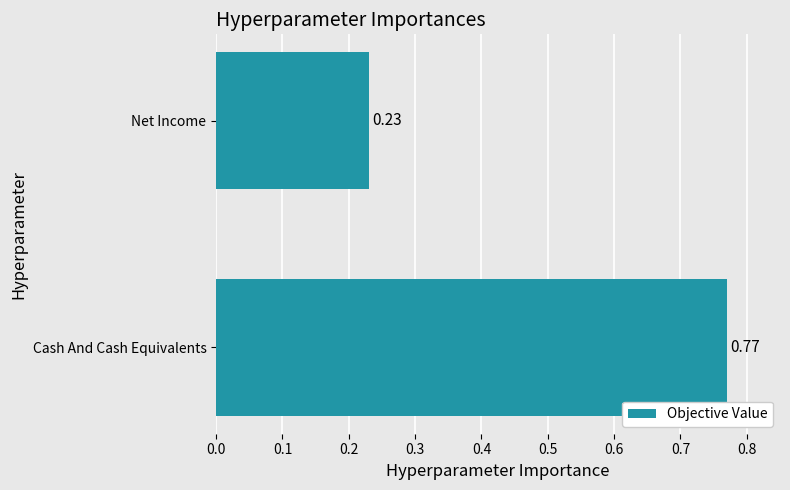

What is the sum of all values?

1.0